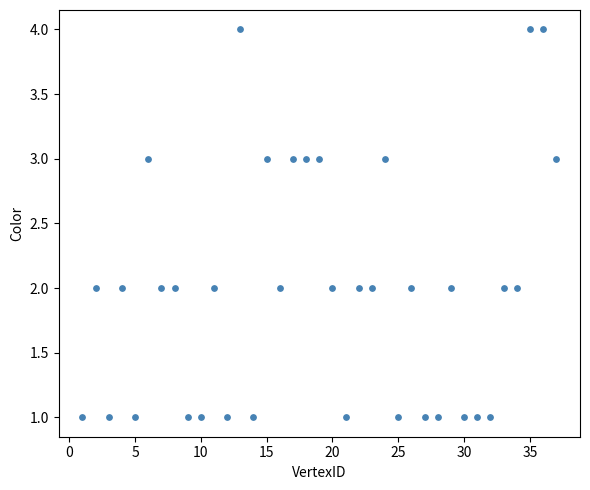

What is the range of Y values (max minus min)?

3